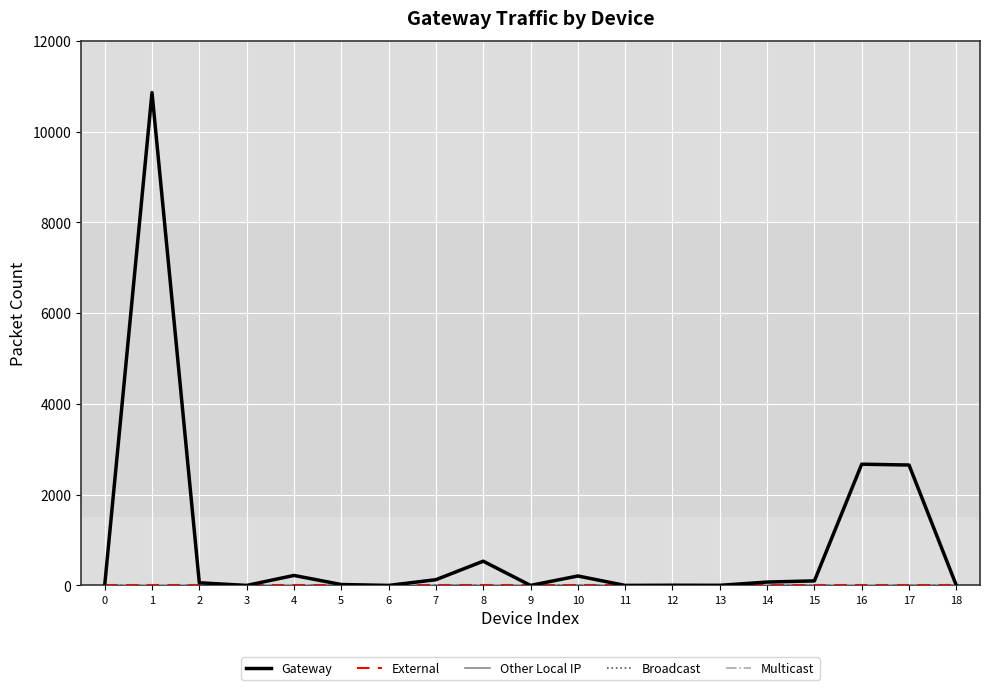

Does the chart display data point markers on the line(s)?

No